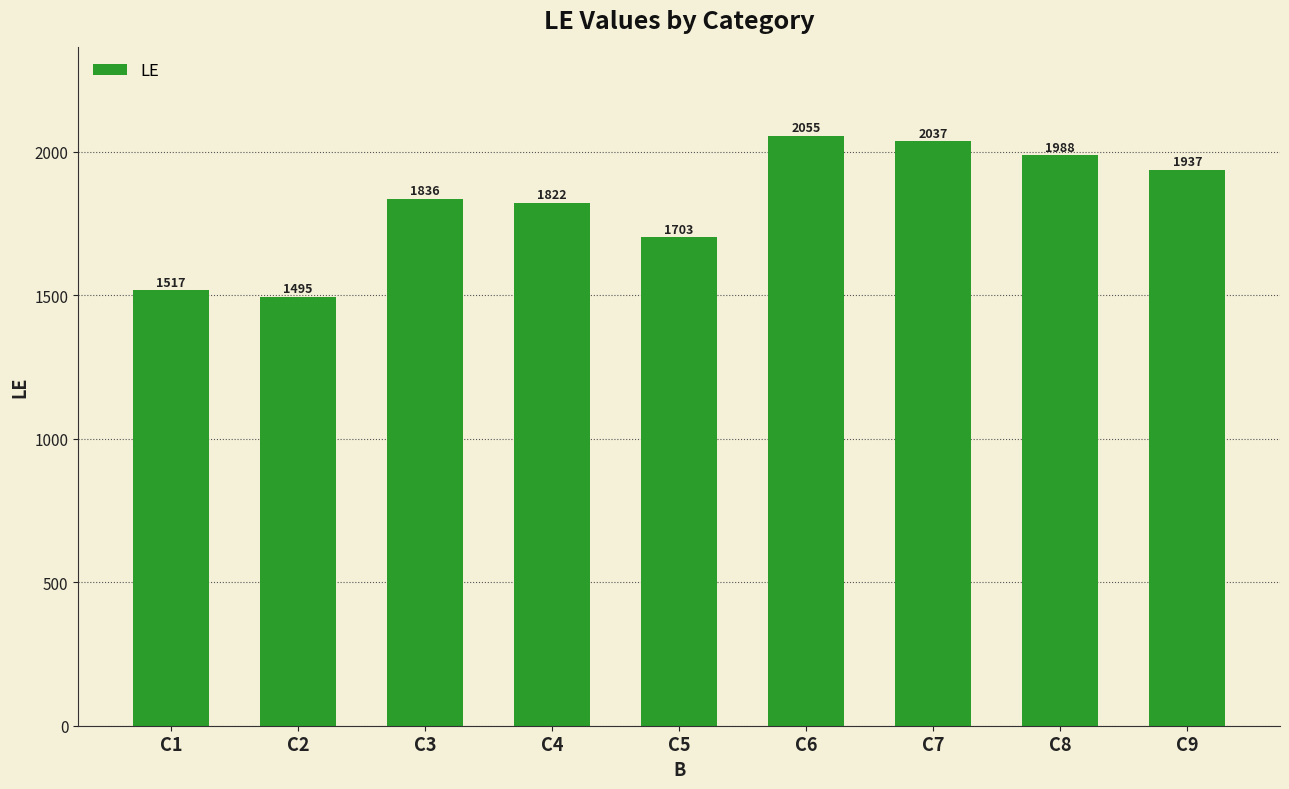

How many bars are there in total?

9